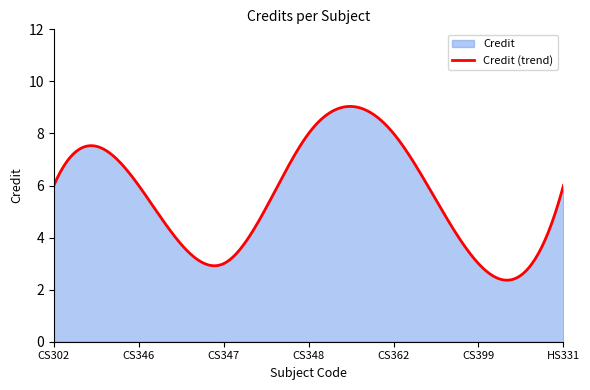

Approximately how many times larger is the value at CS347 compared to CS362?

0.4